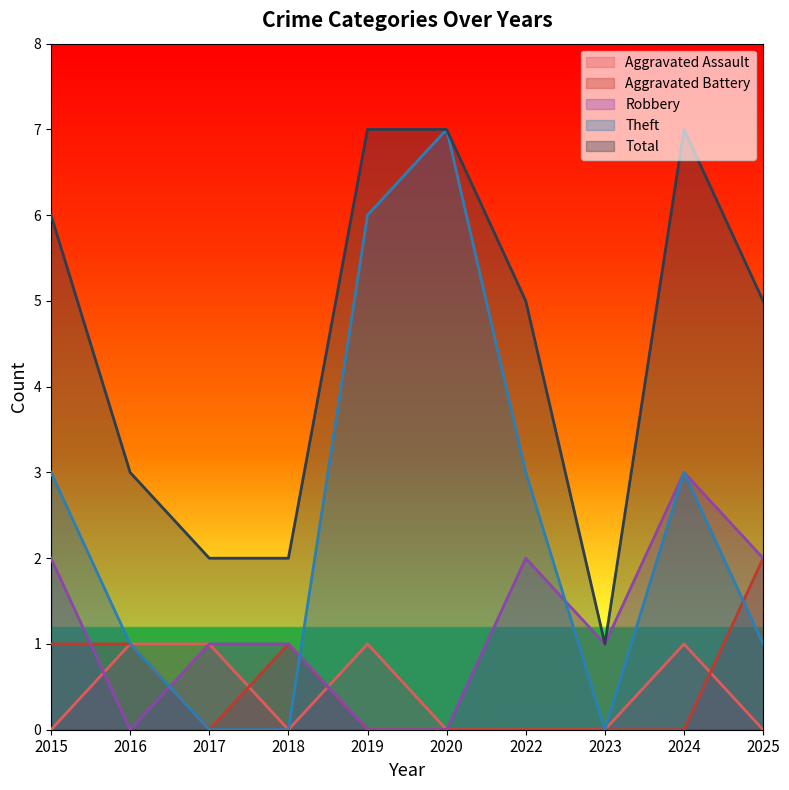

True or false: Aggravated Assault and Aggravated Battery intersect in this chart.

True